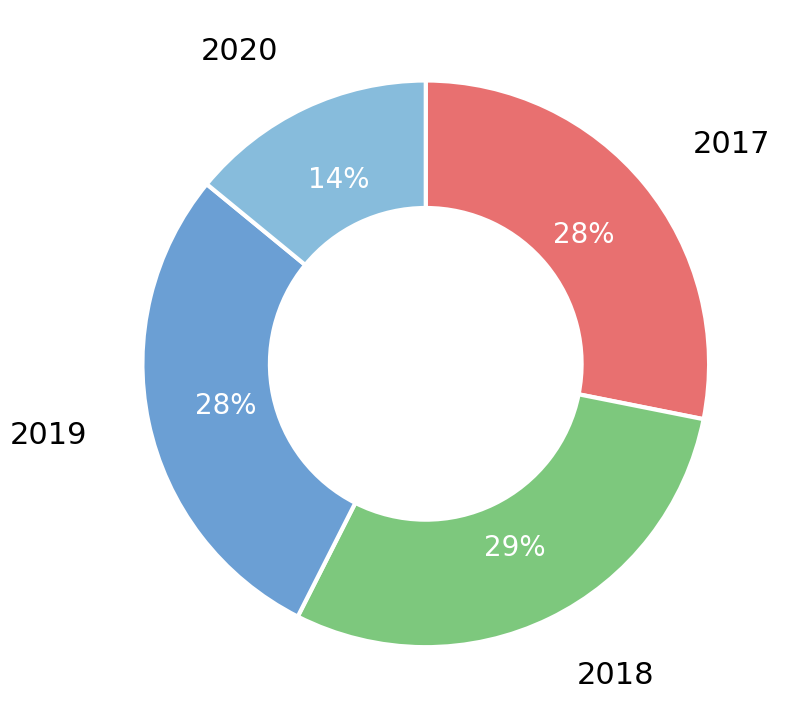

How many segments does this pie chart have?

4